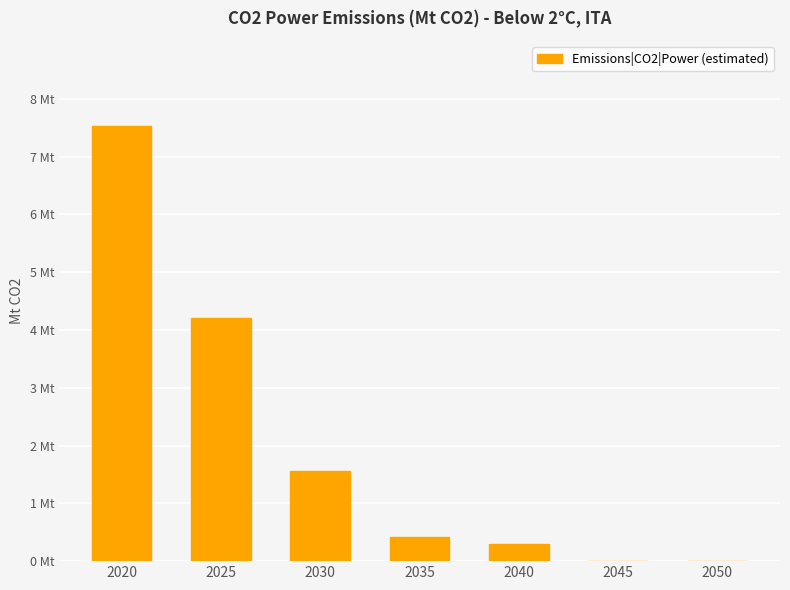

Are the bars horizontal?

No